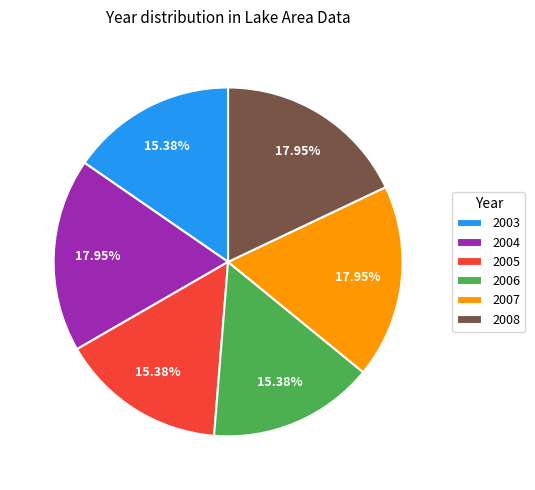

Does 2006 account for over 50% of the chart?

No